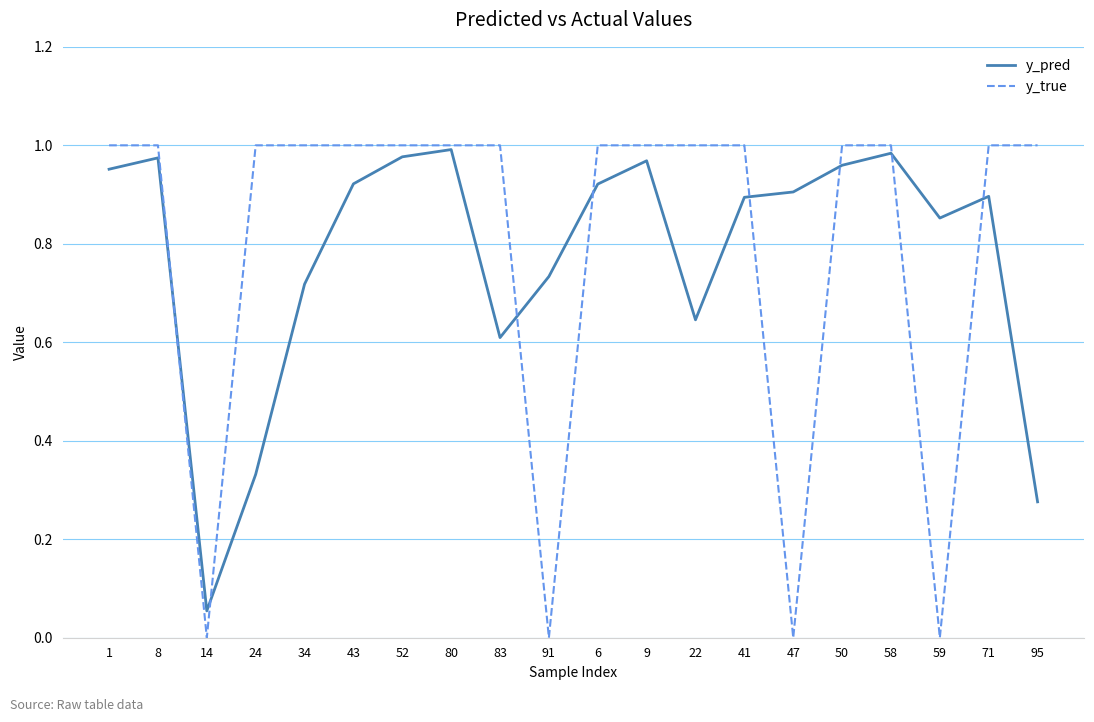

The y_true series shows 0.0 at 91. True or false?

True